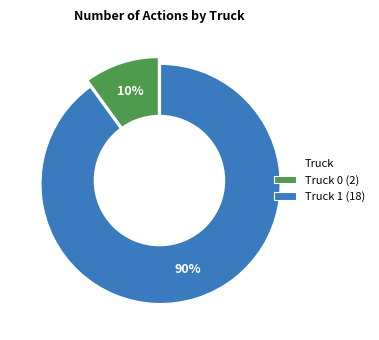

Combined, do Truck 0 and Truck 1 account for over 50%?

Yes